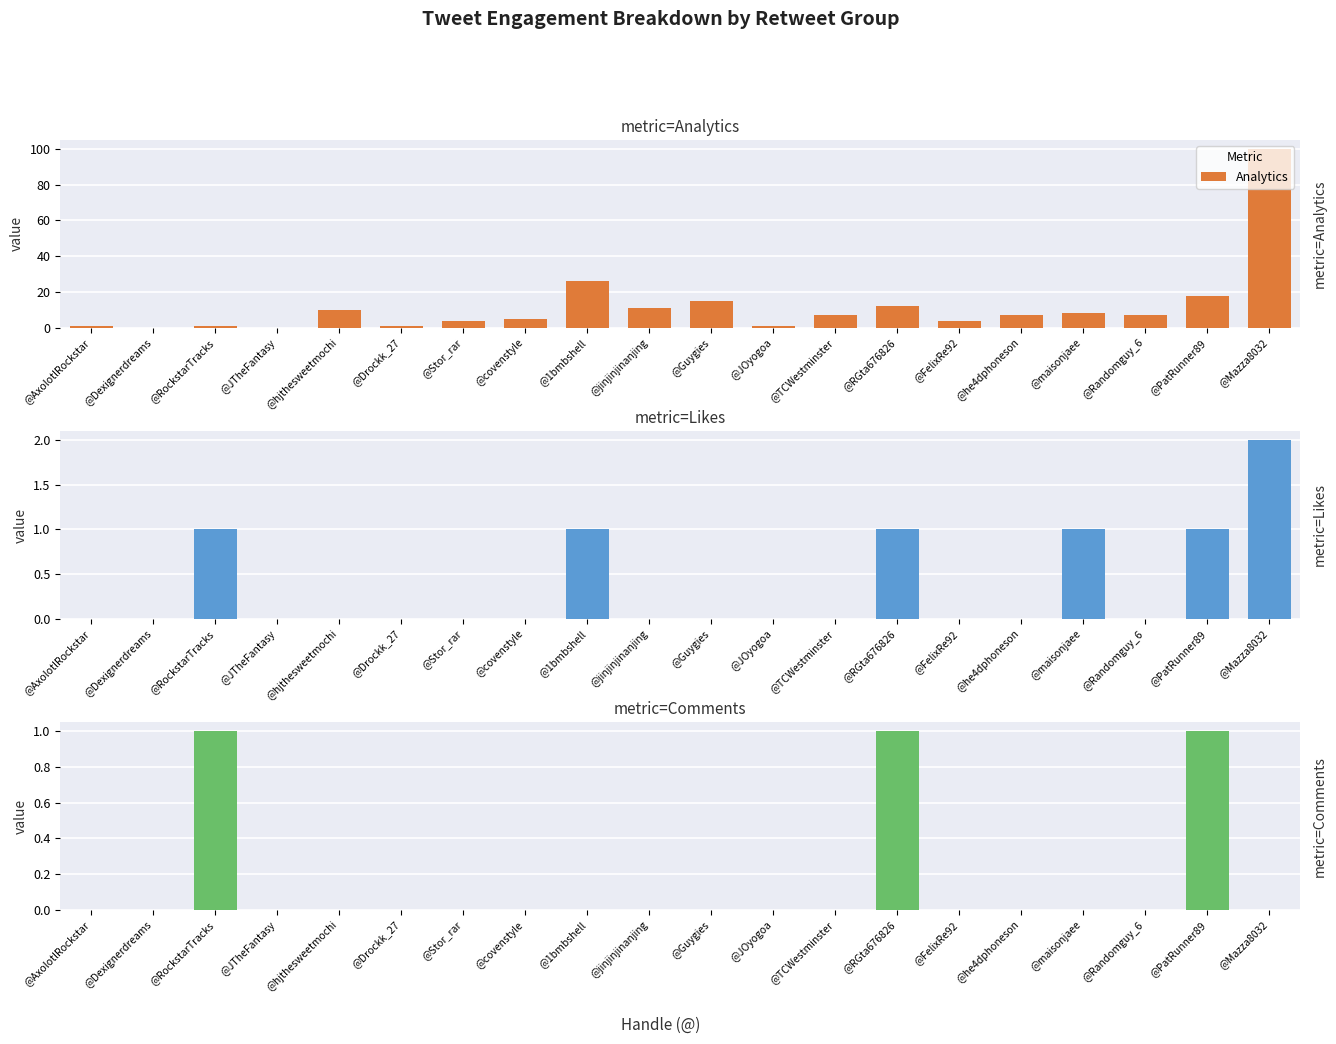

At which label does Analytics first exceed 7?

@hjthesweetmochi